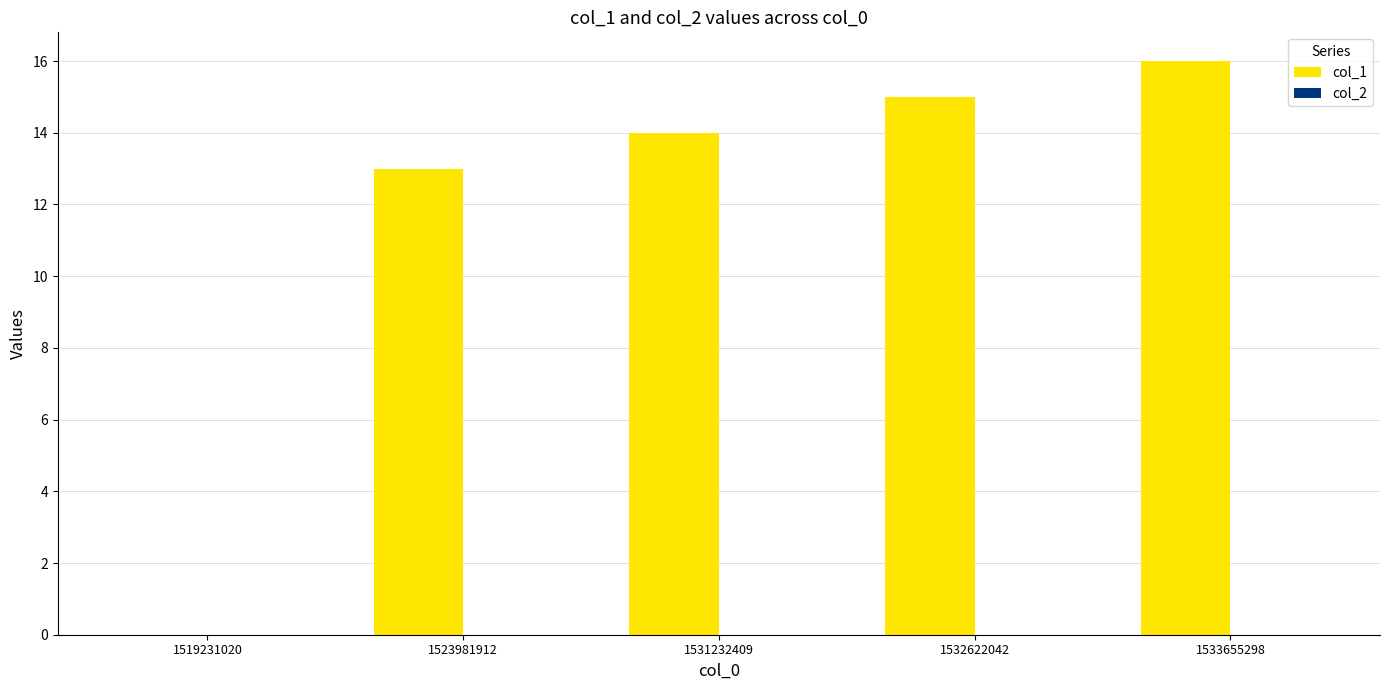

What is the greatest value displayed?

16